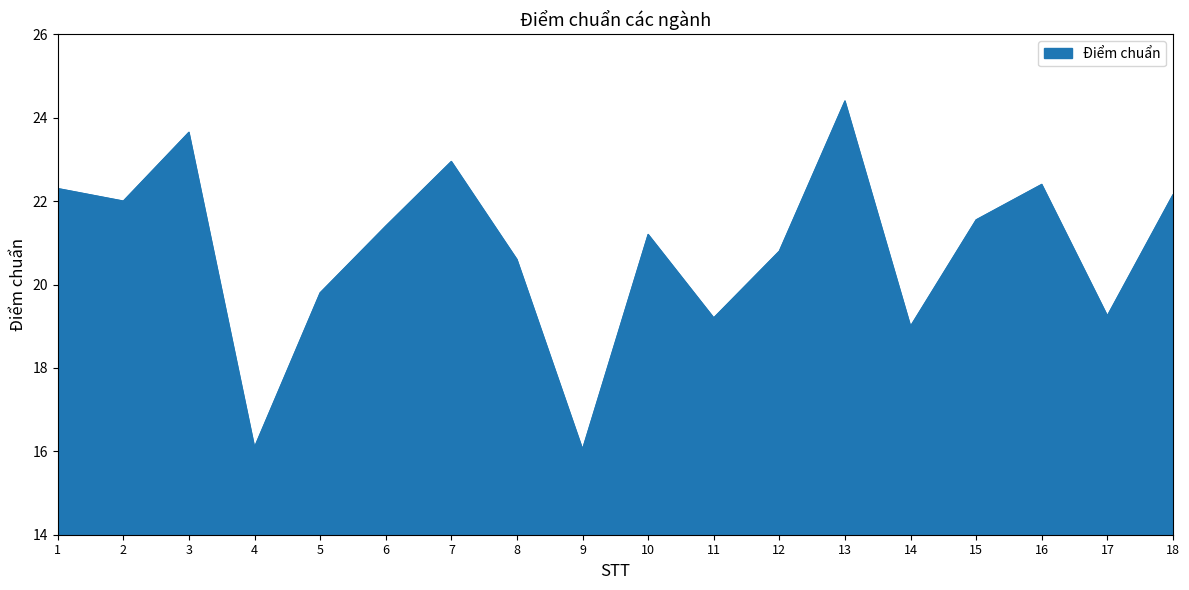

What is the maximum value shown in the chart?

24.4